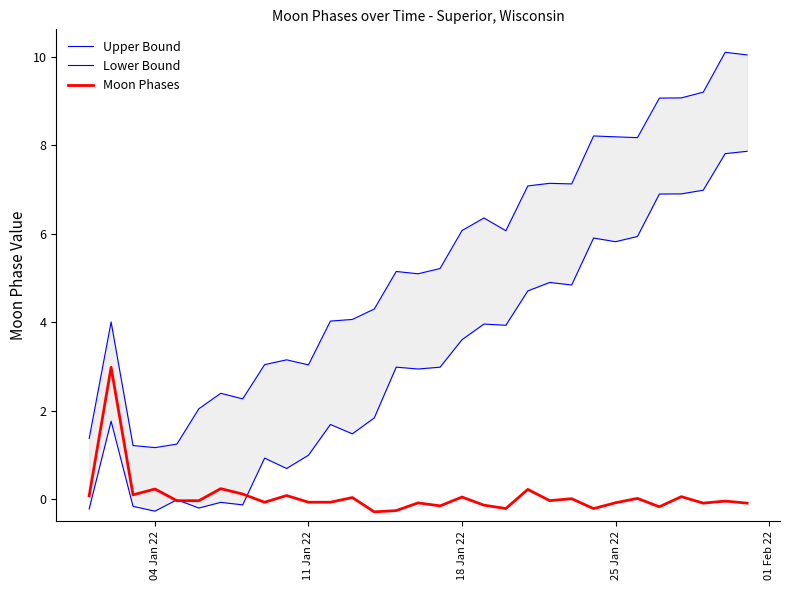

What is the approximate value of Moon Phases at 18 Jan 22?

0.1